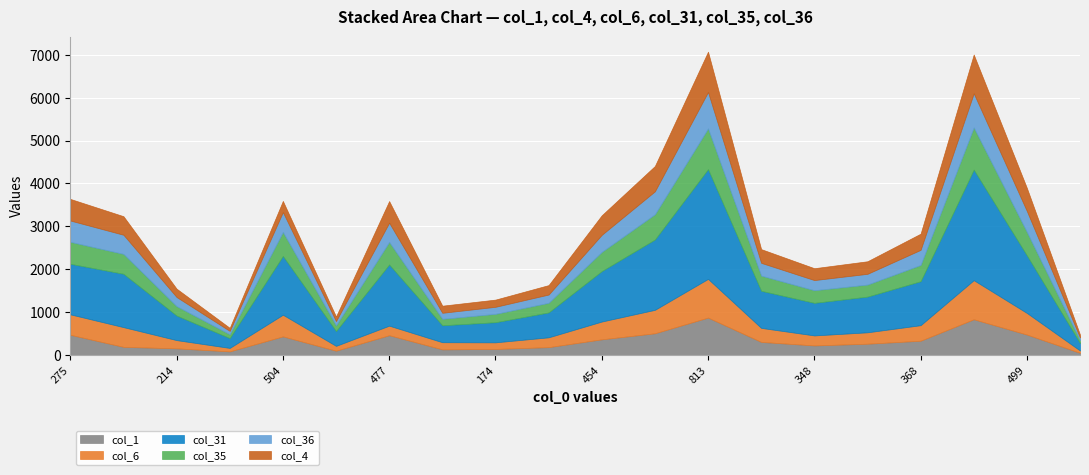

True or false: col_35 and col_36 cross at least once.

False